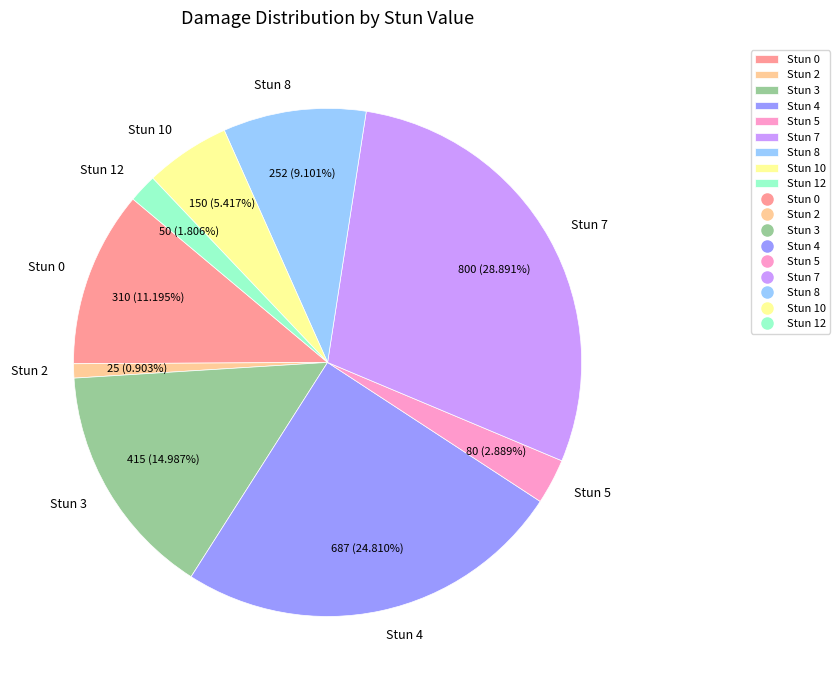

Is it true that Stun 2 is 11% of the pie?

False